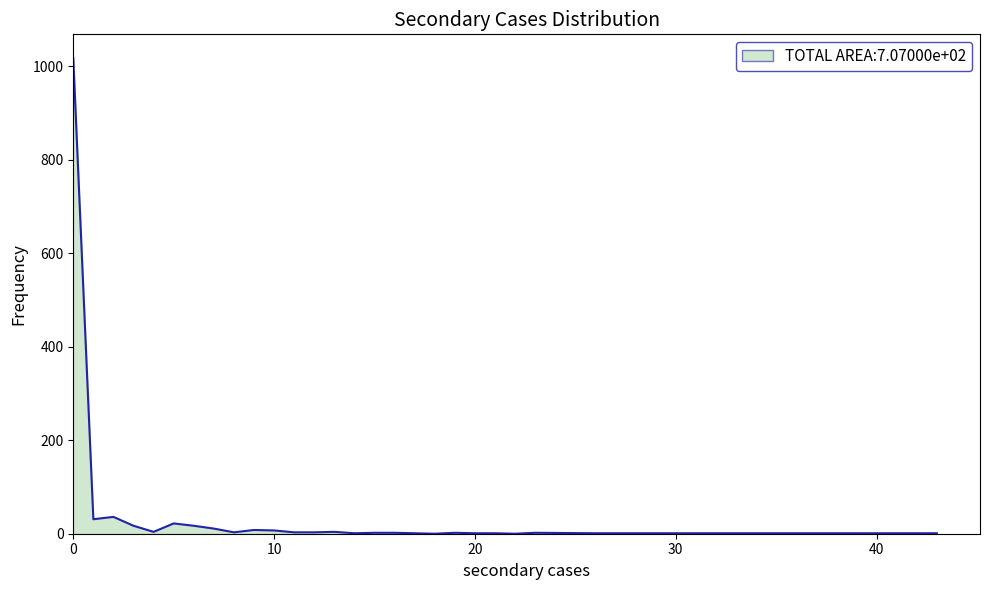

What is the difference between the maximum and minimum values?

1017